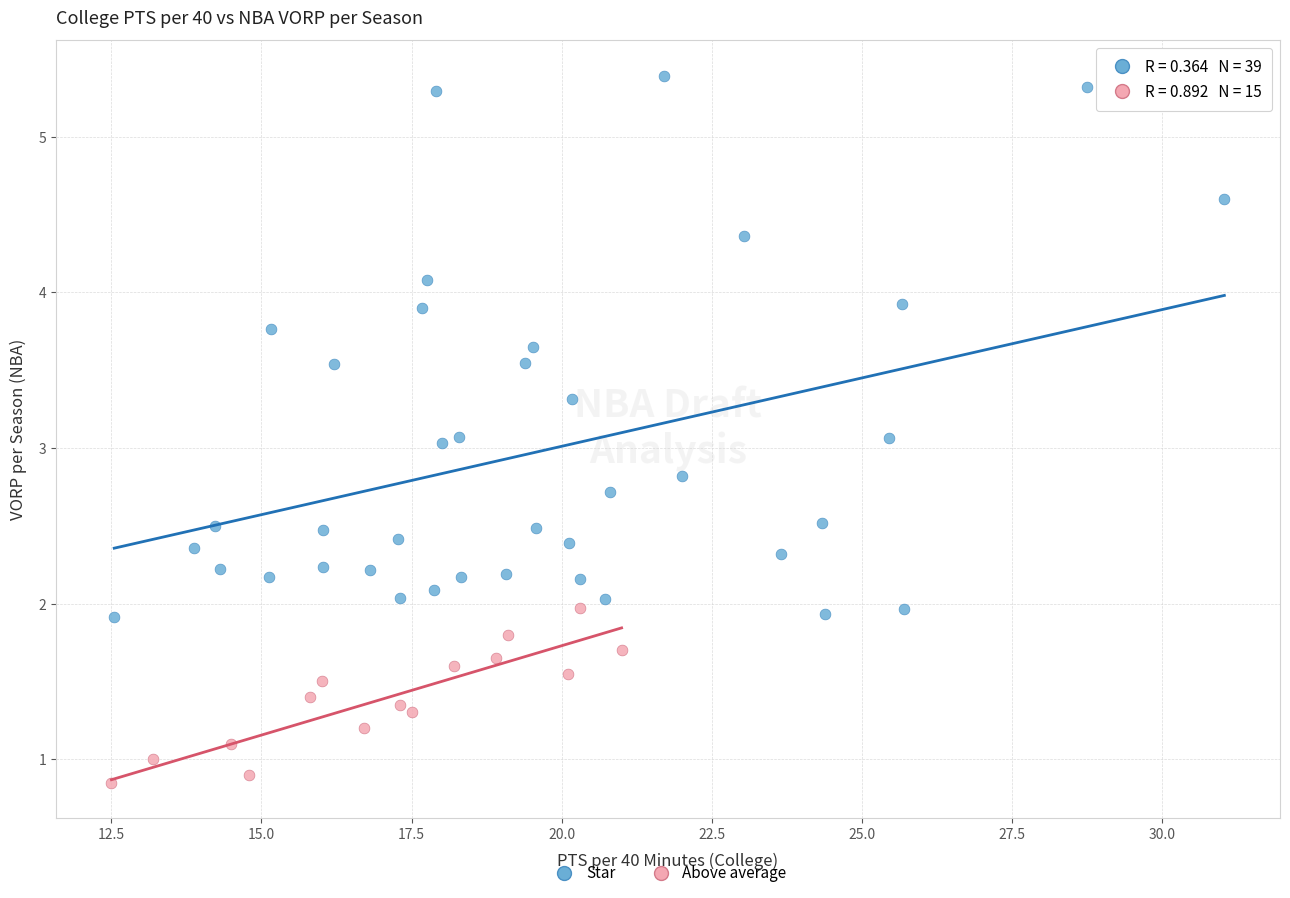

Which series reaches the minimum Y coordinate?

Above average